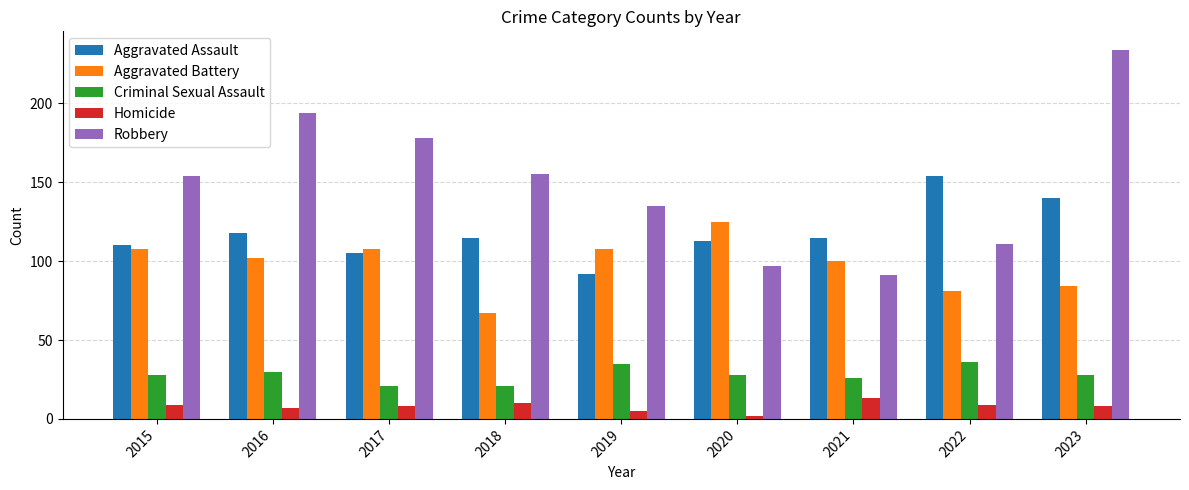

What is the spread (max minus min) of values at 2022?

145